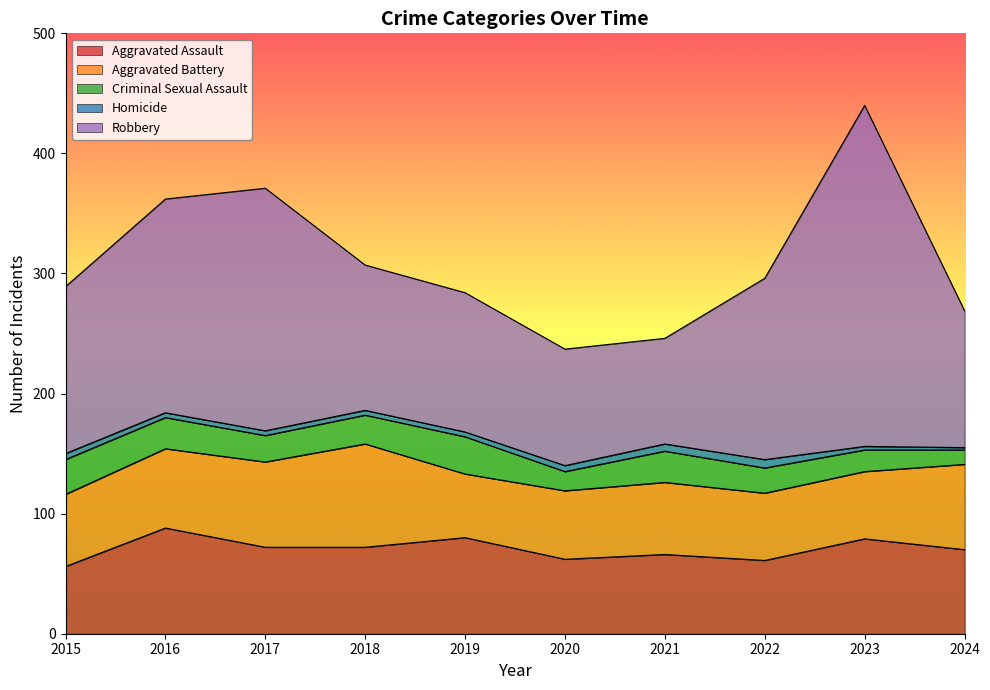

At 2015, list the series in order from smallest to largest.

Homicide, Criminal Sexual Assault, Aggravated Assault, Aggravated Battery, Robbery